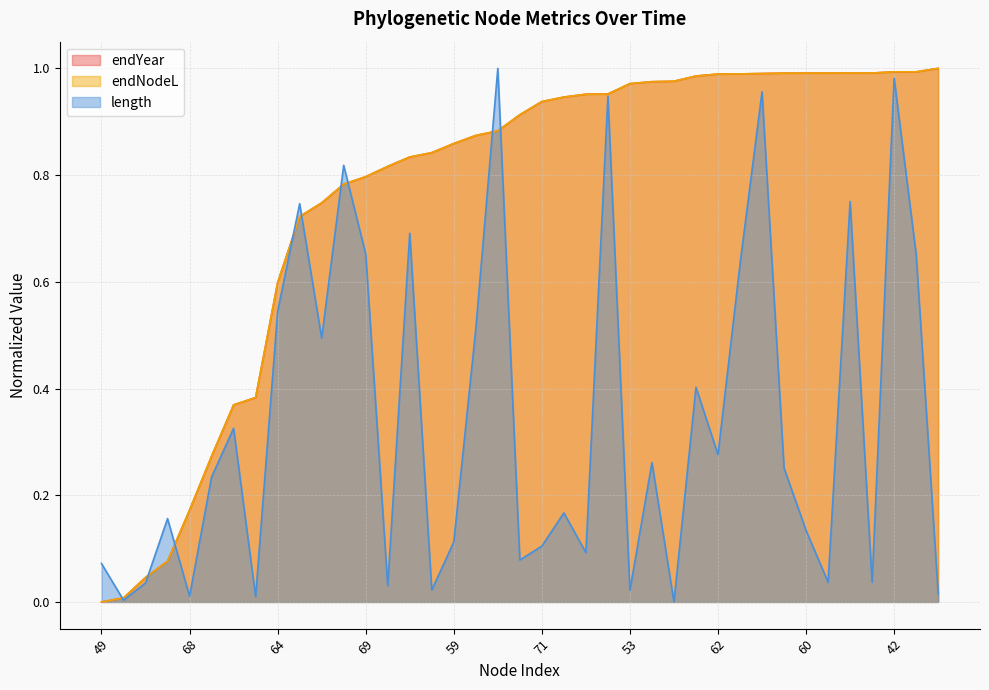

Is the value of endNodeL at 68 greater than the value of endYear at 71?

No